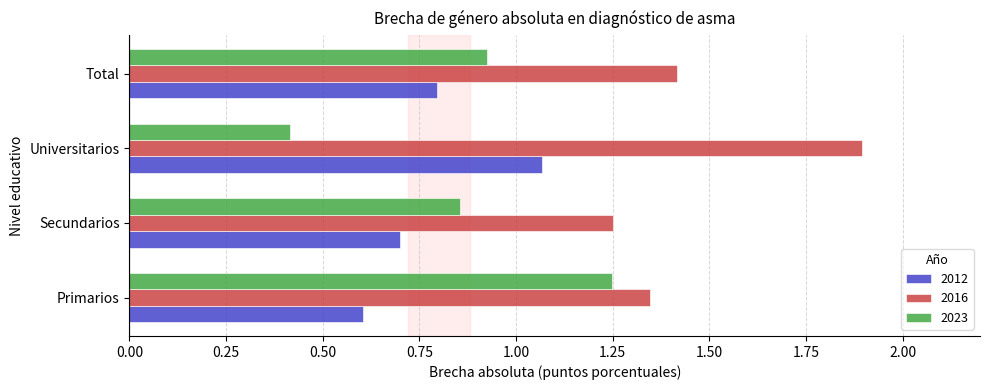

Which series changed the most between Secundarios and Universitarios?

2016